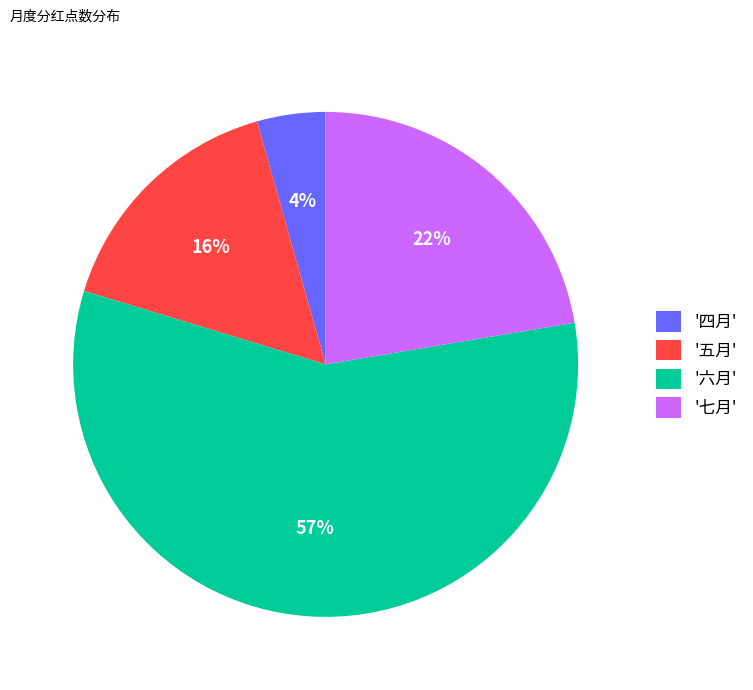

Rank the categories by value from lowest to highest.

'四月', '五月', '七月', '六月'